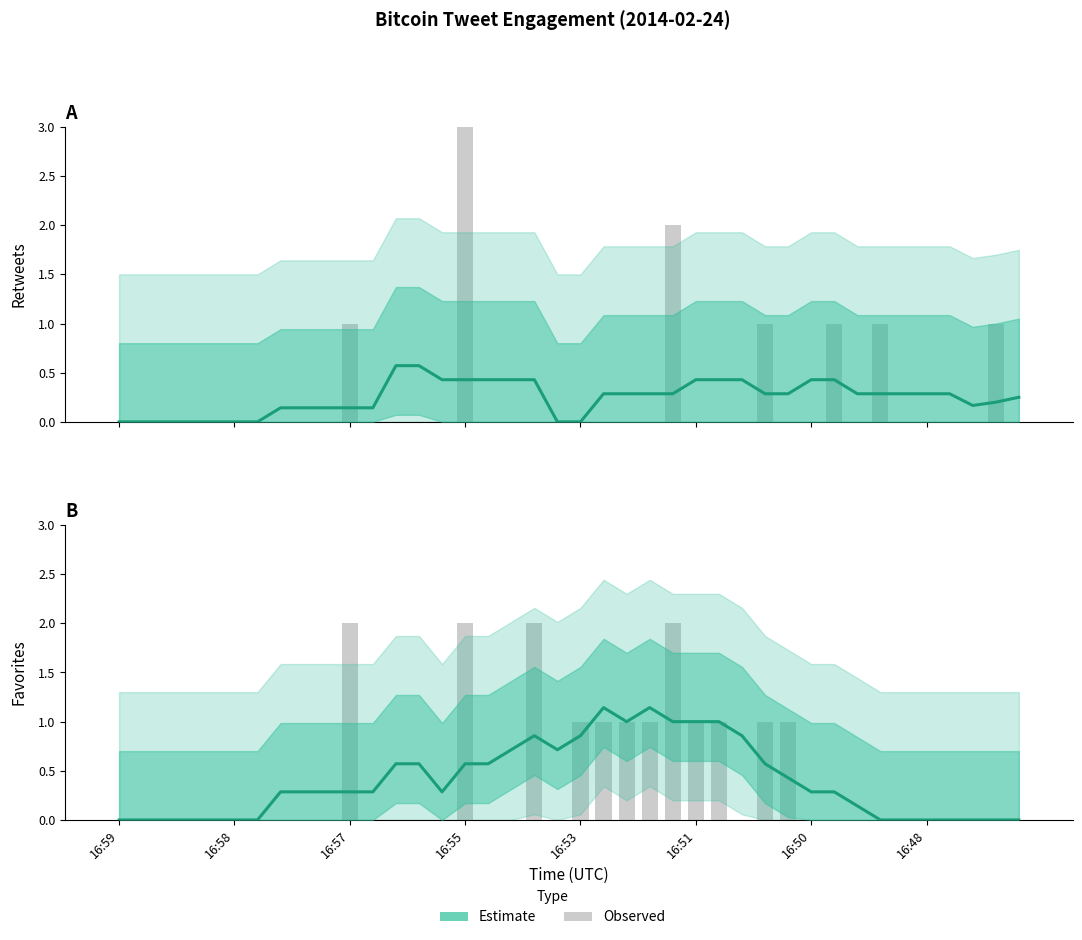

Does the chart contain stacked bars?

No